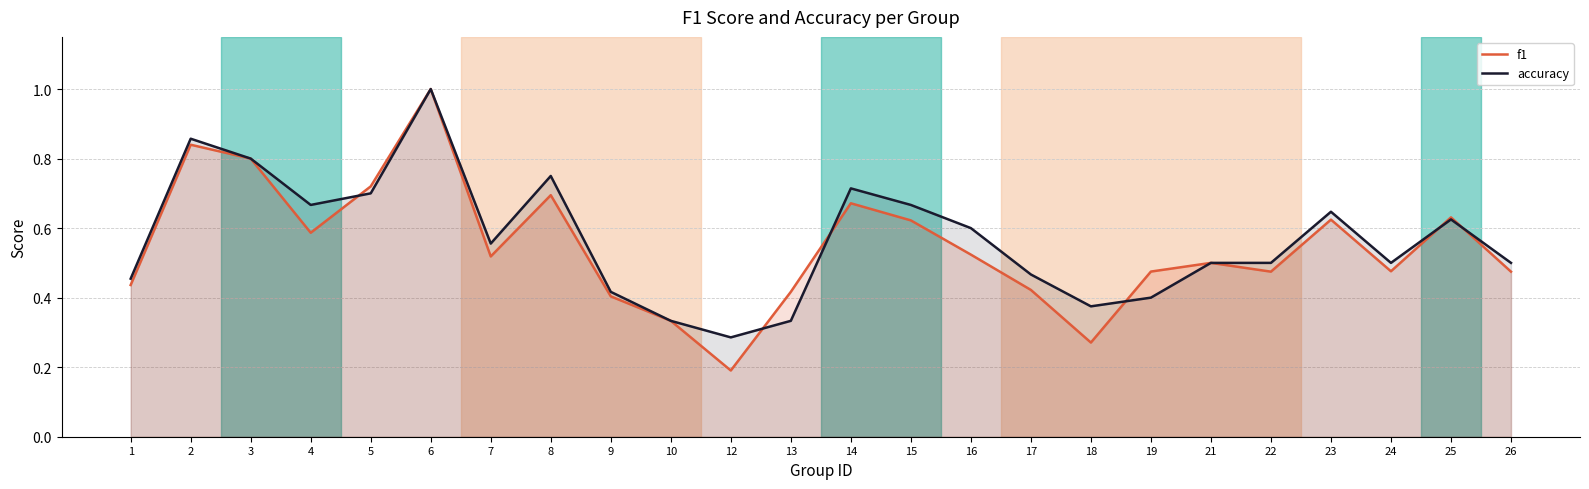

What is the value of the accuracy point at the 23rd from the left?

0.6